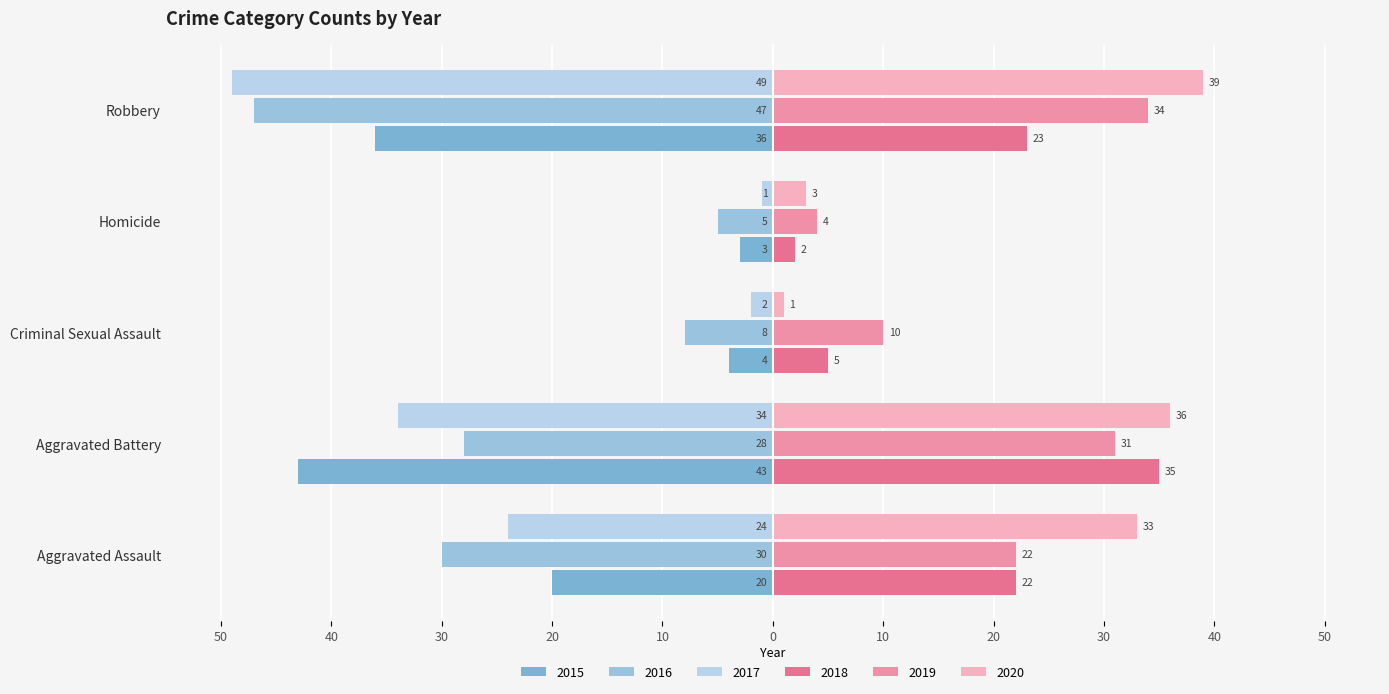

Where does the 2018 series first go above 22?

Aggravated Battery